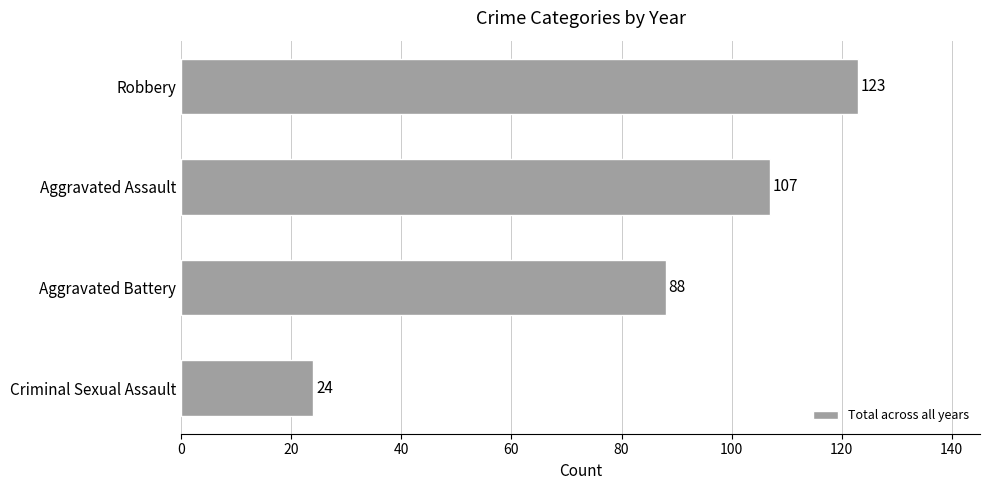

Where is the data nearest to the value 73?

Aggravated Battery